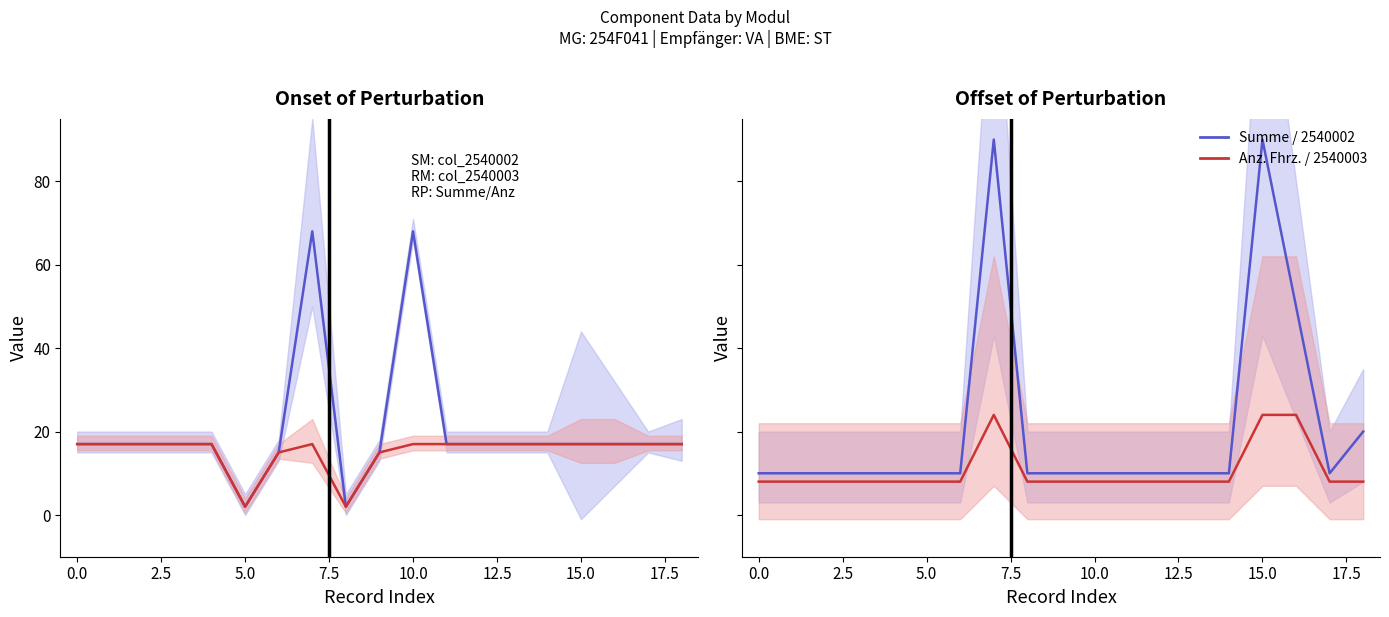

What value does the Summe series have at 10, to the nearest 10?

70